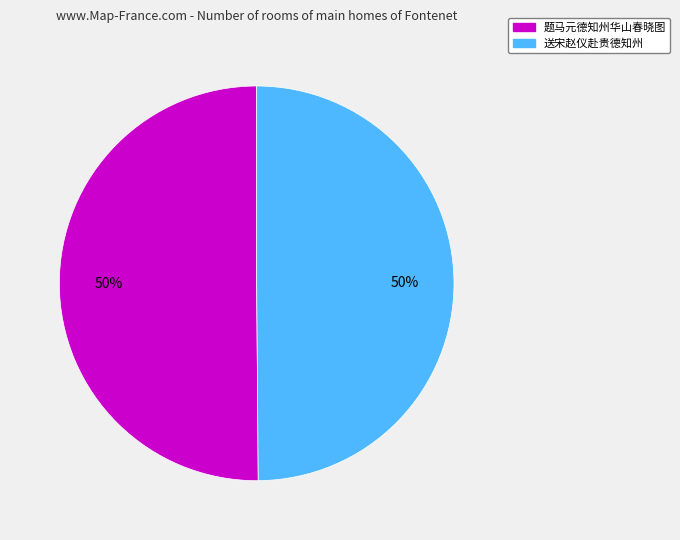

To the nearest percent, what portion does 送宋赵仪赴贵德知州 represent?

50%